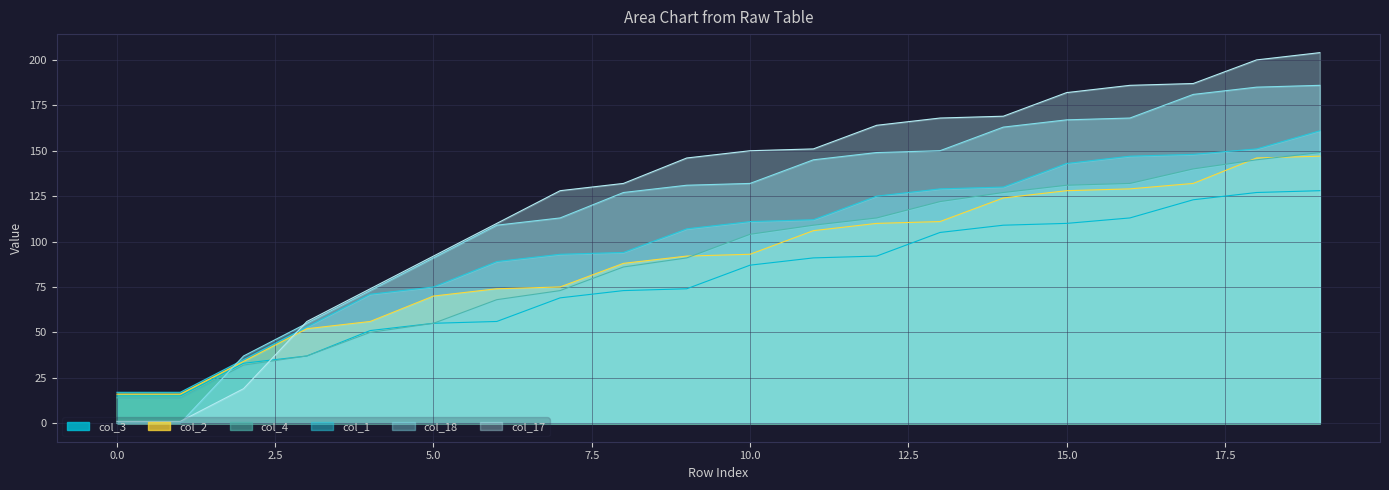

How many categories are shown in the chart?

20